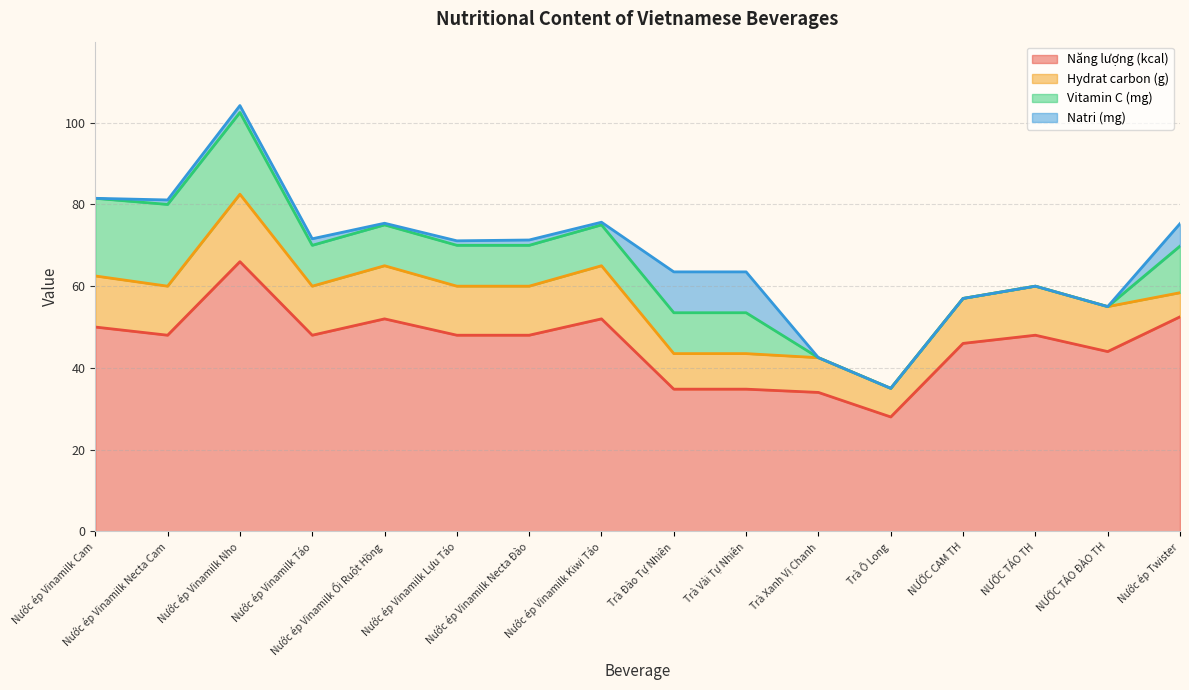

How many interior local peaks does the Hydrat carbon (g) series have?

4